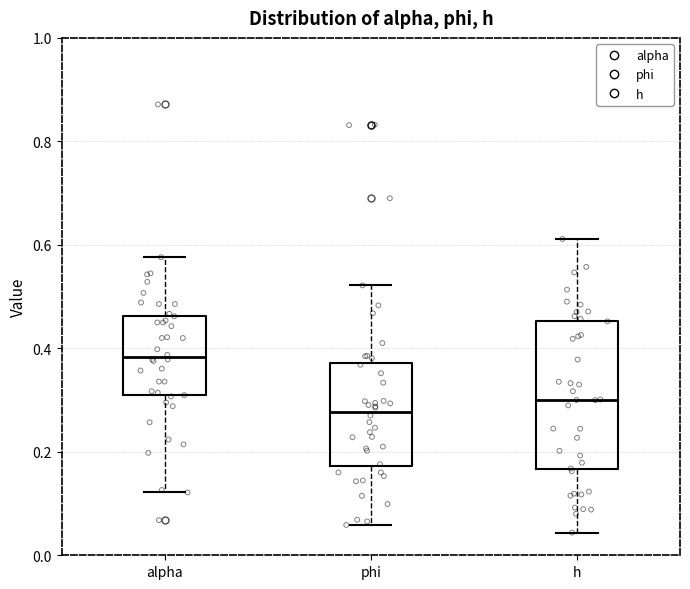

Where does the upper whisker of the box for alpha end on the y-axis? The values are not printed on the chart, so give them approximately, as read against the axis.

0.58